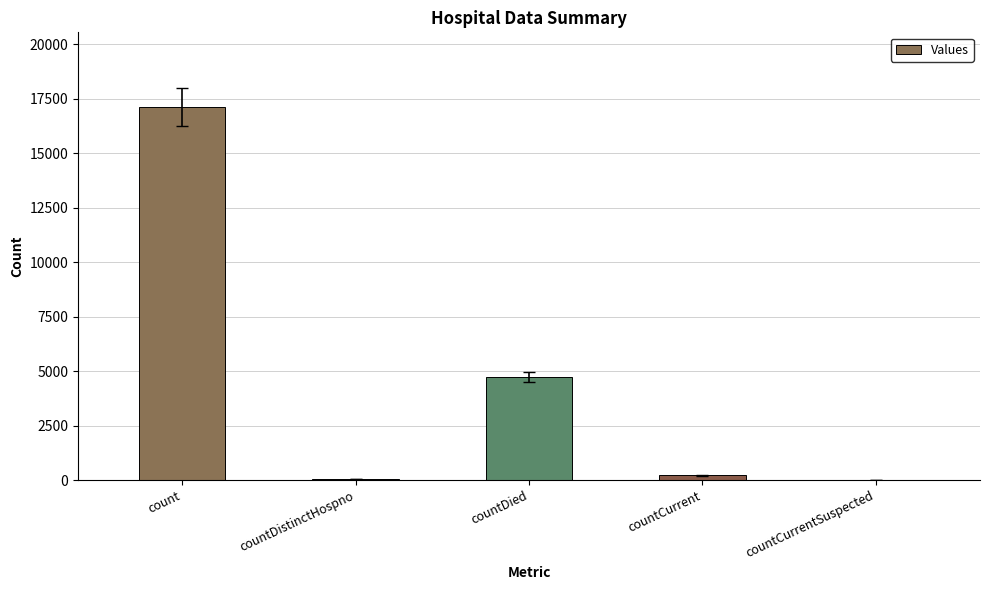

What is the sum of all values?

22127